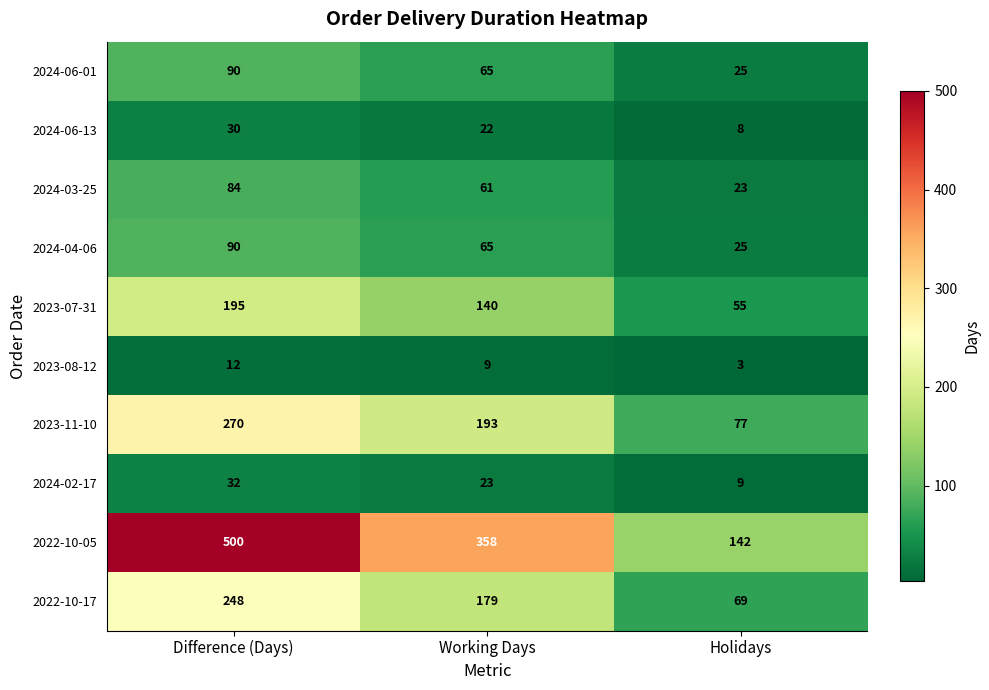

At which label is 2024-03-25 closest to 53?

Working Days